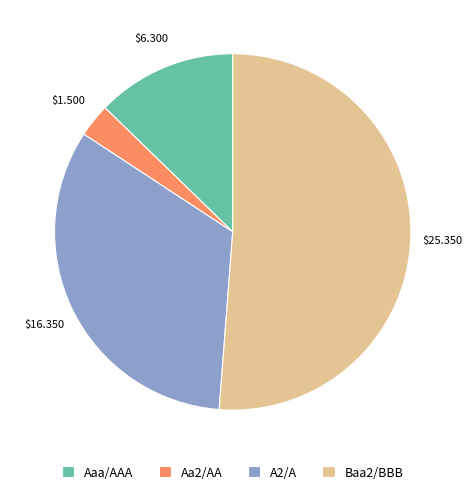

Which has a higher value, Aa2/AA or Aaa/AAA?

Aaa/AAA